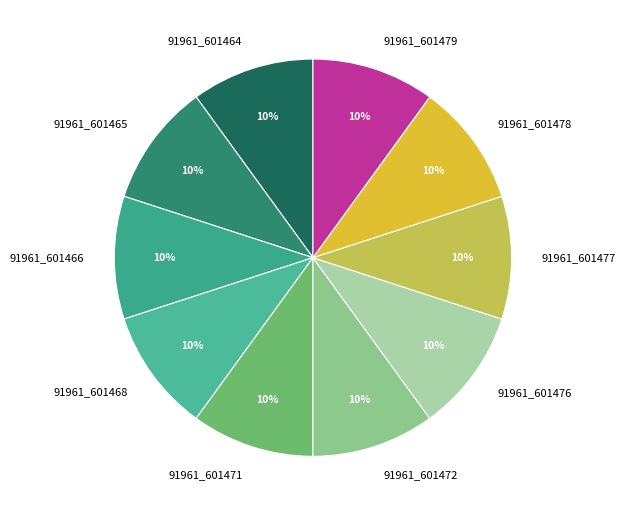

Combined, do 91961_601468 and 91961_601472 account for over 50%?

No